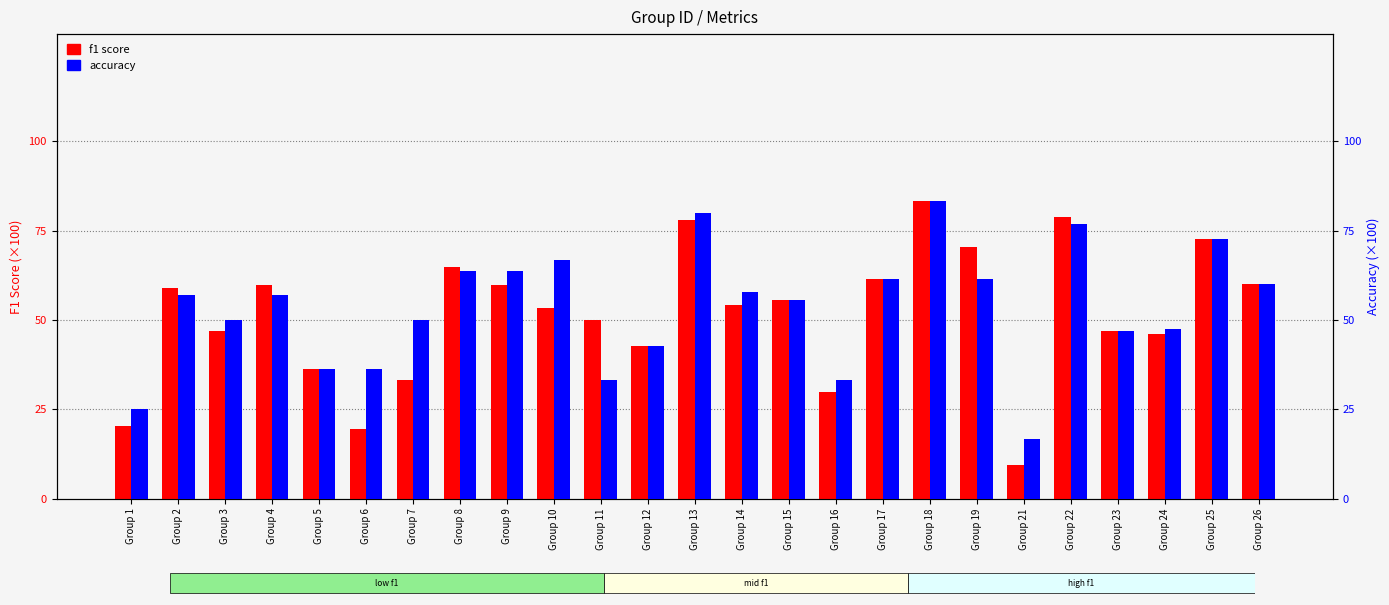

Between Group 22 and Group 23, which is larger?

Group 22